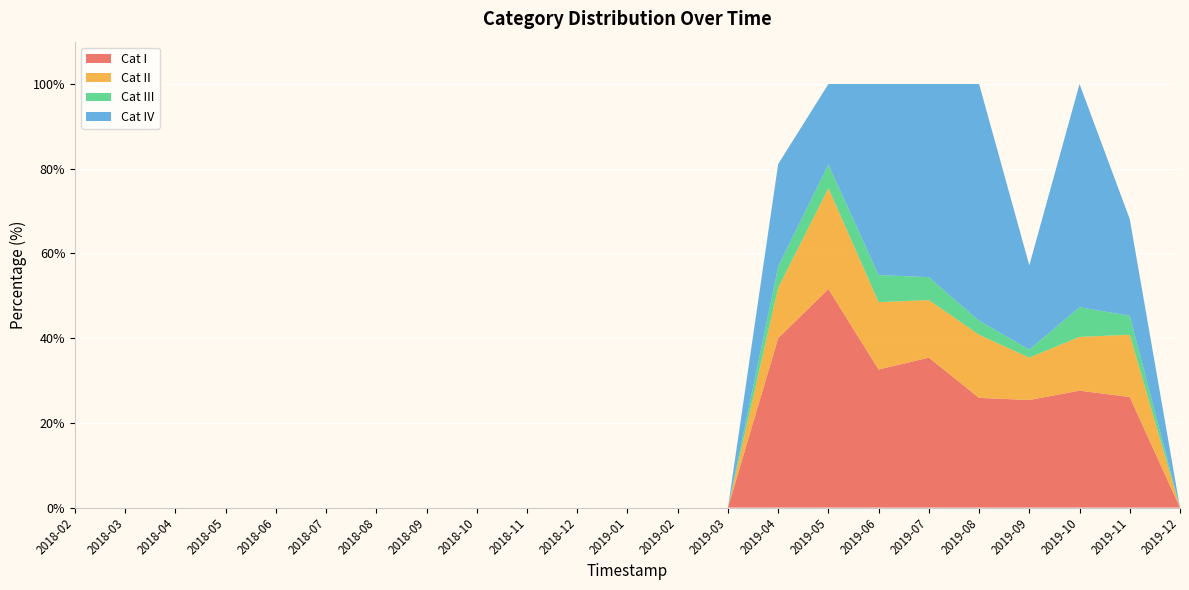

Reading right to left, what are all the values shown in this chart?

Cat I: 0.0	26.1	27.6	25.4	25.9	35.4	32.6	51.6	40.0	0.0	0.0	0.0	0.0	0.0	0.0	0.0	0.0	0.0	0.0	0.0	0.0	0.0	0.0
Cat II: 0.0	14.7	12.7	10.0	14.9	13.6	15.9	23.8	11.9	0.0	0.0	0.0	0.0	0.0	0.0	0.0	0.0	0.0	0.0	0.0	0.0	0.0	0.0
Cat III: 0.0	4.5	7.0	1.9	3.3	5.4	6.4	5.6	5.0	0.0	0.0	0.0	0.0	0.0	0.0	0.0	0.0	0.0	0.0	0.0	0.0	0.0	0.0
Cat IV: 0.0	22.8	52.7	19.9	55.9	45.6	45.1	19.0	24.2	0.0	0.0	0.0	0.0	0.0	0.0	0.0	0.0	0.0	0.0	0.0	0.0	0.0	0.0